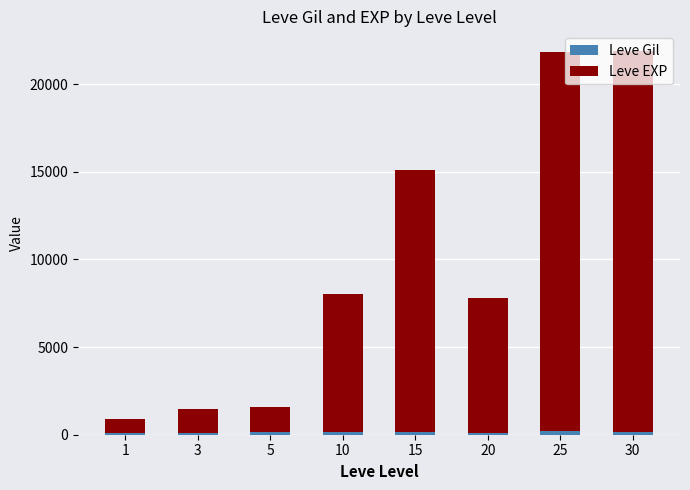

How many categories are shown in the chart?

8